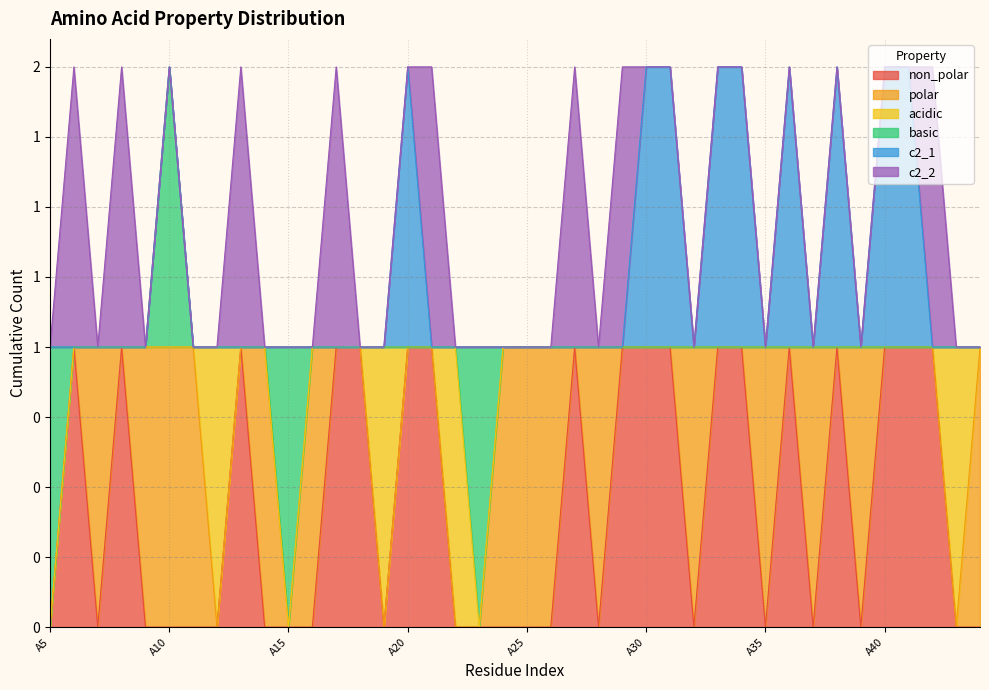

Between which two adjacent categories do acidic and c2_1 first intersect?

A19 and A20